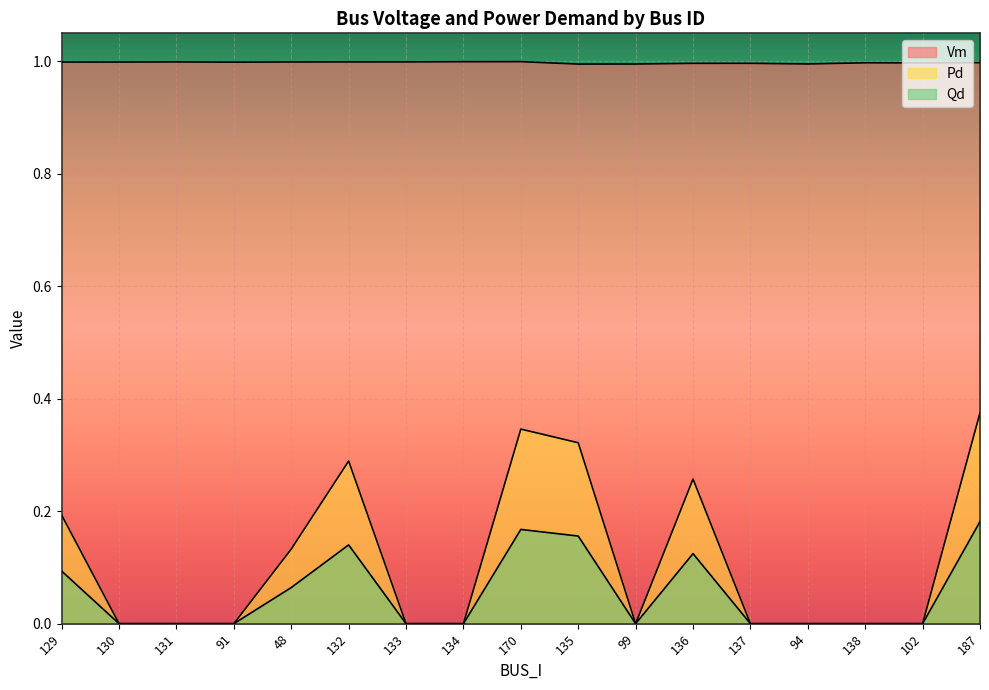

The Pd series shows 0.0 at 91. True or false?

True